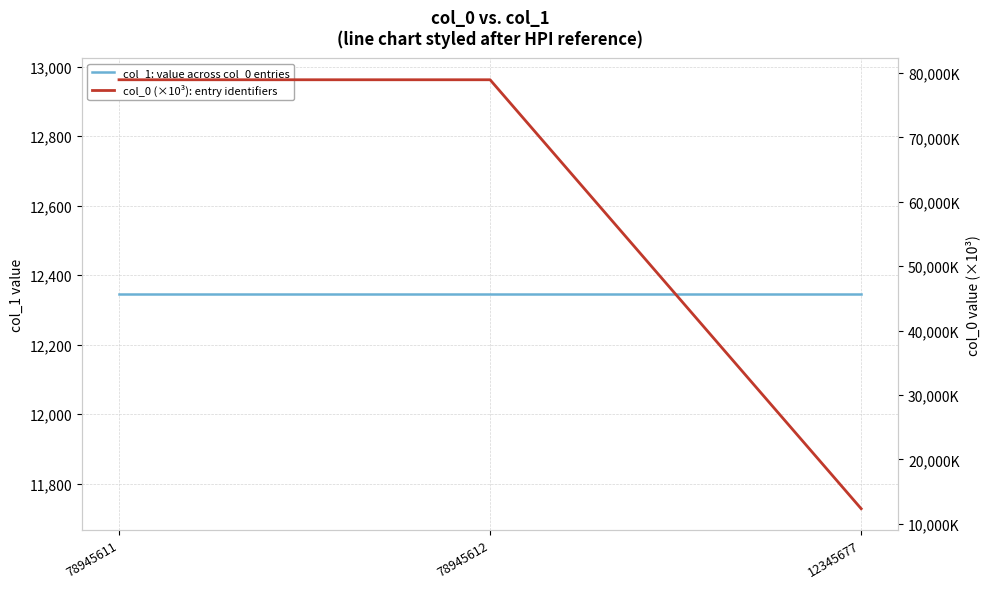

Between 78945611 and 12345677, which is larger?

78945611